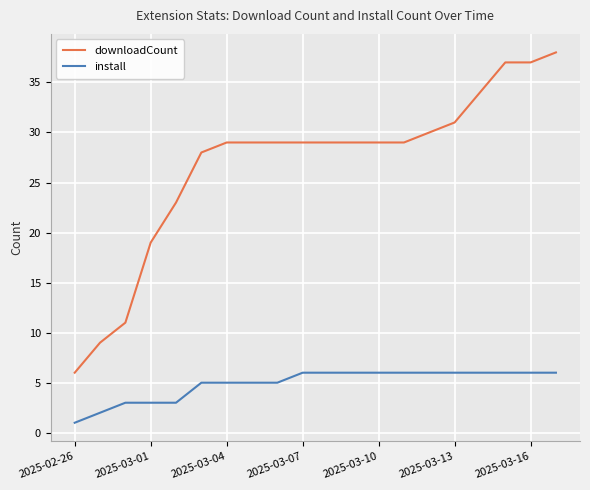

True or false: downloadCount and install intersect in this chart.

False